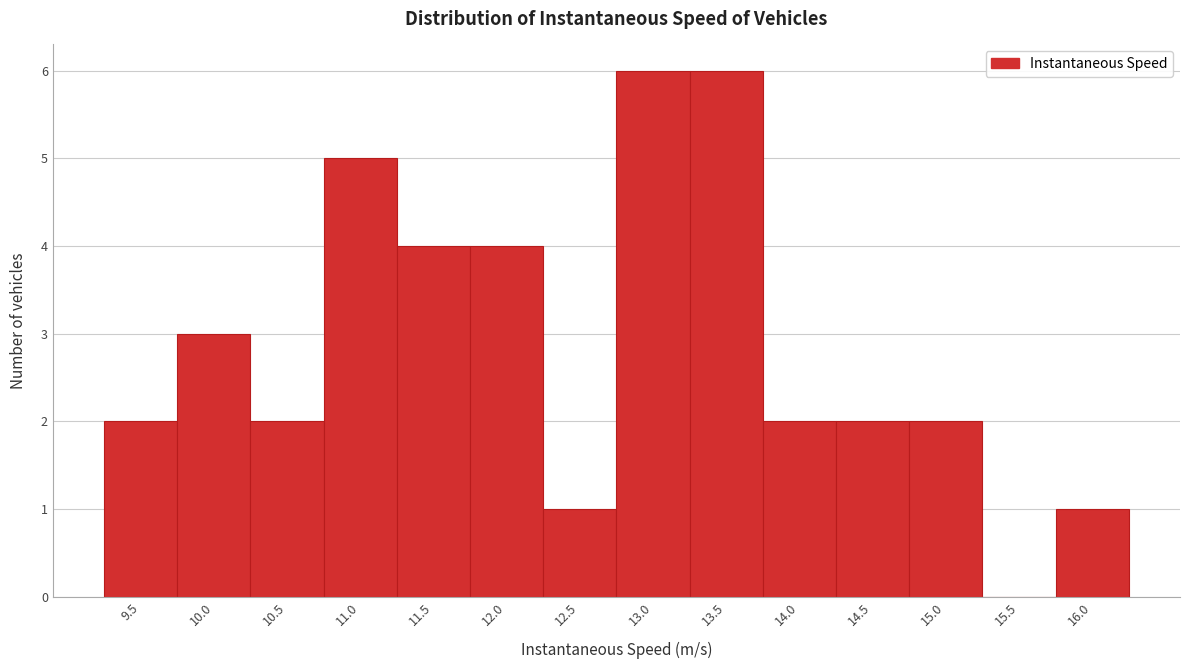

Reading left to right, what are all the values shown in this chart?

9.5=2	10.0=3	10.5=2	11.0=5	11.5=4	12.0=4	12.5=1	13.0=6	13.5=6	14.0=2	14.5=2	15.0=2	15.5=0	16.0=1